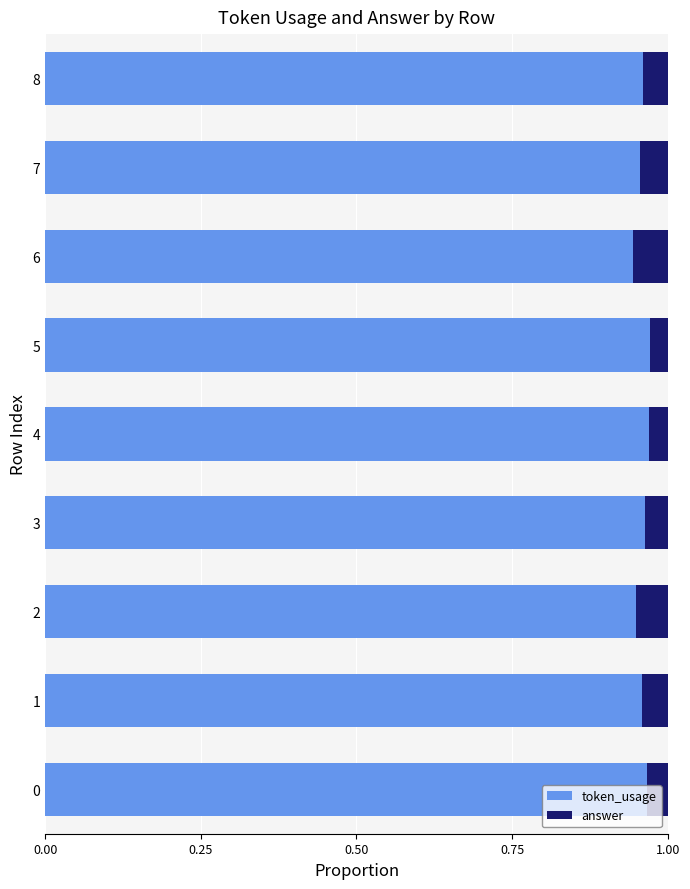

What position from the right is 0.50?

7